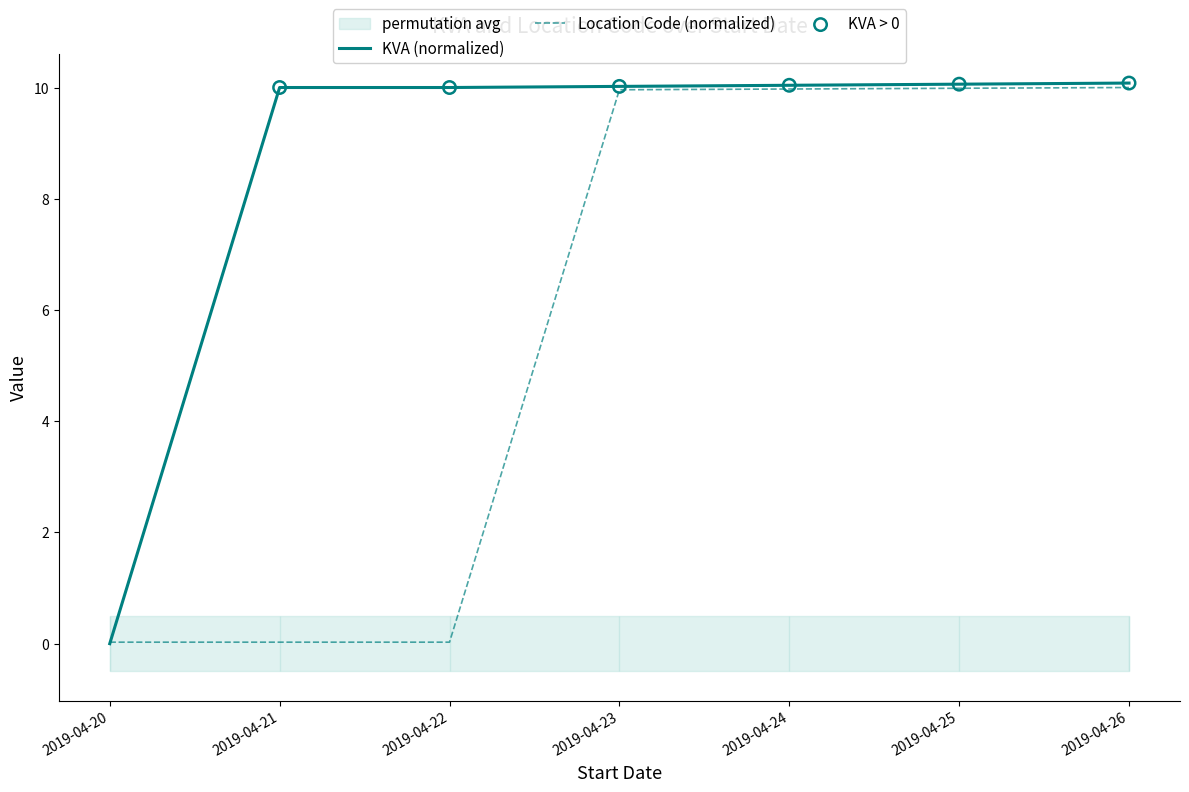

Which series reaches the maximum Y coordinate?

KVA